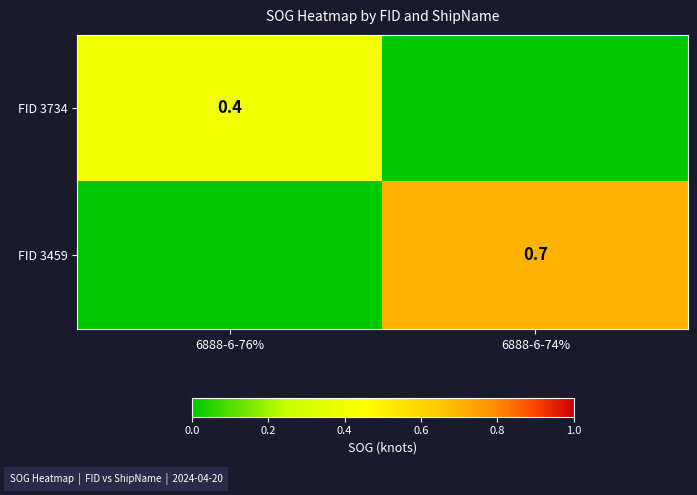

Is it true that FID 3734 equals 0.2 at 6888-6-76%?

False